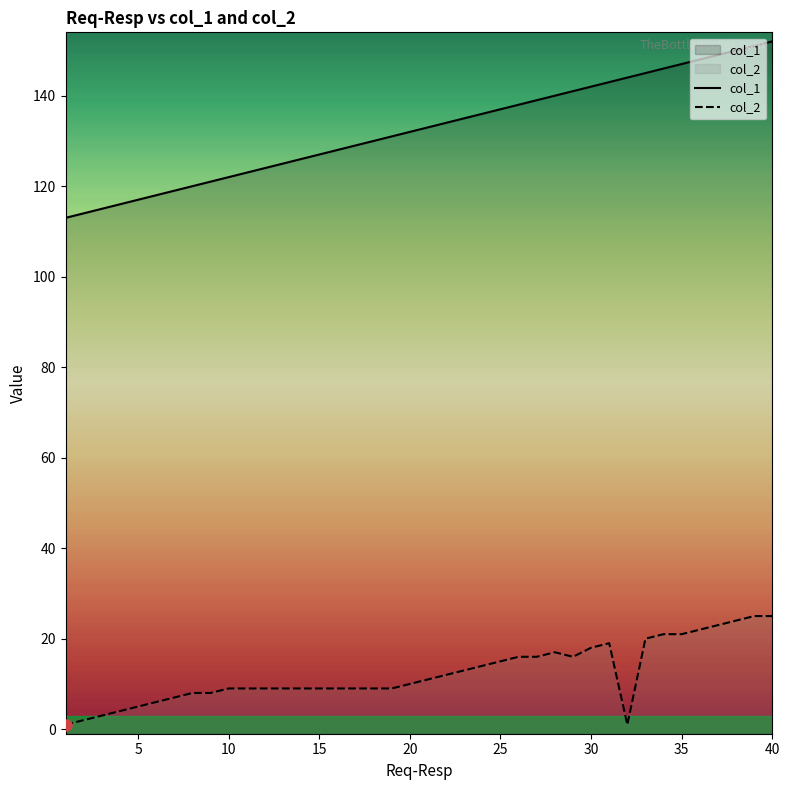

Is it true that col_2 equals 22 at 36?

True